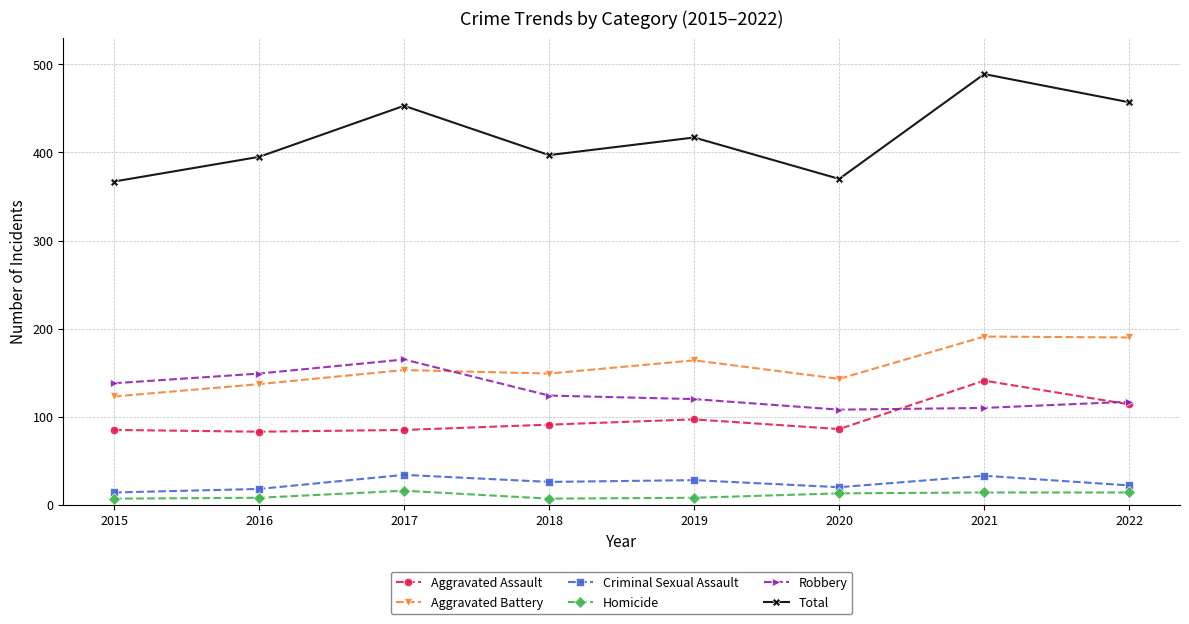

The Criminal Sexual Assault series shows 26 at 2018. True or false?

True